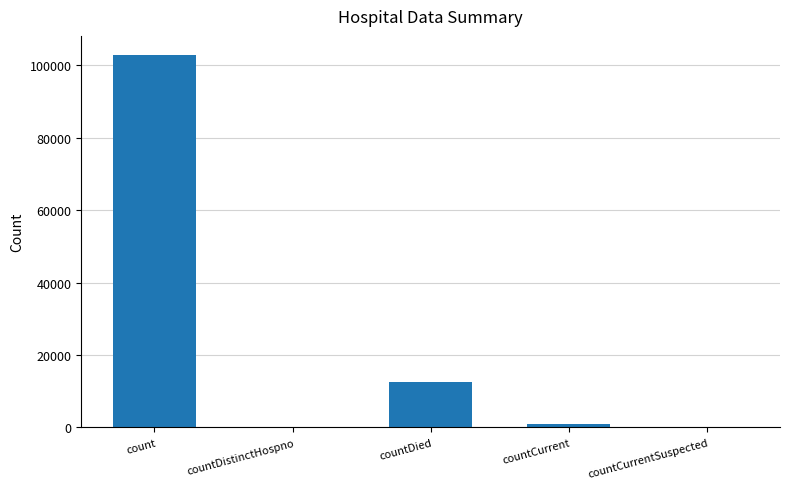

Count the number of categories in the chart.

5